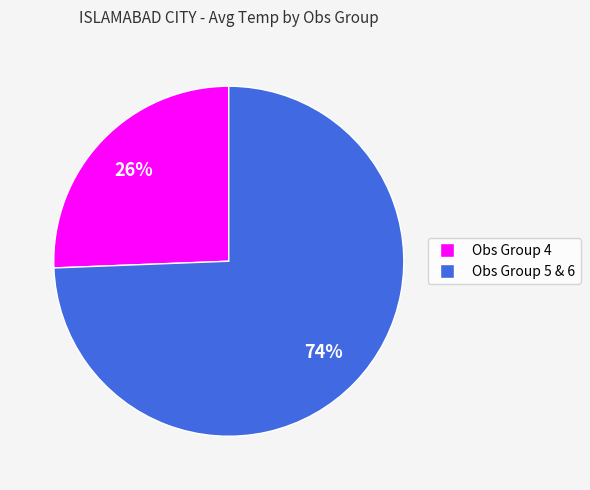

Does any single category account for the majority?

Yes